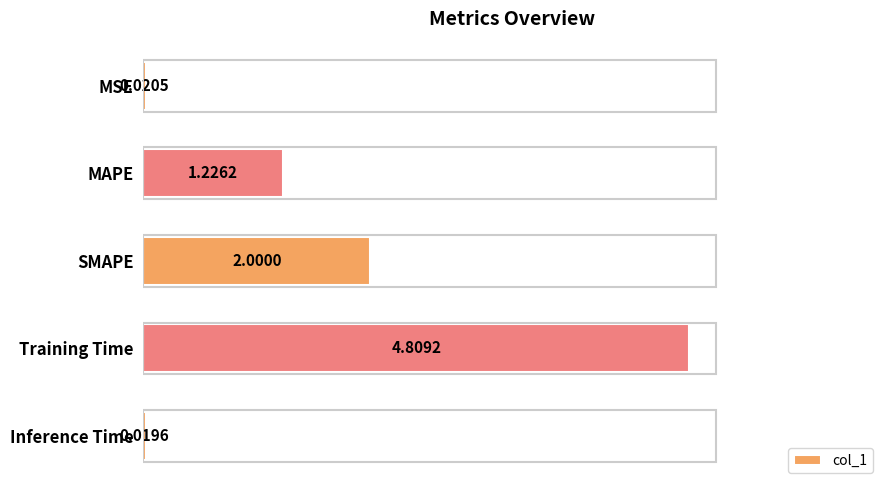

Which category has the highest value across all series?

Training Time